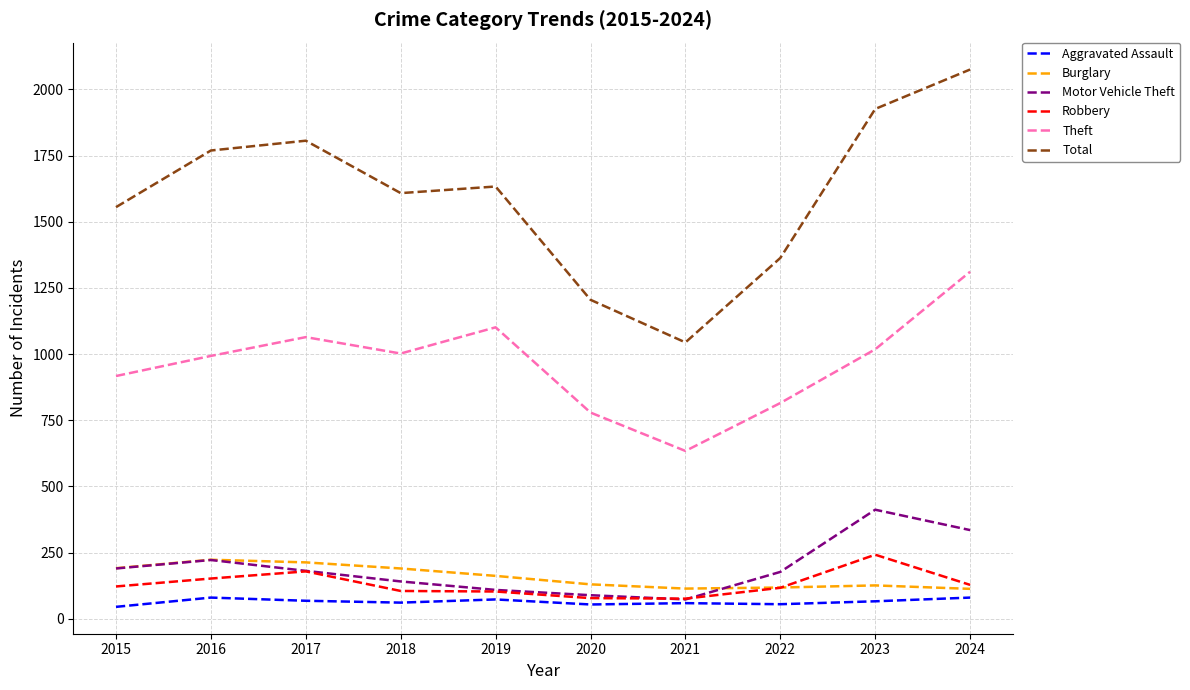

Which series has the largest total across all categories?

Total